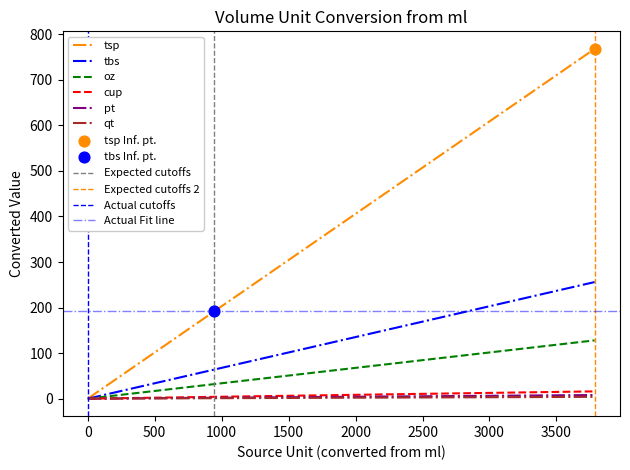

Which series contains the highest Y value?

tsp